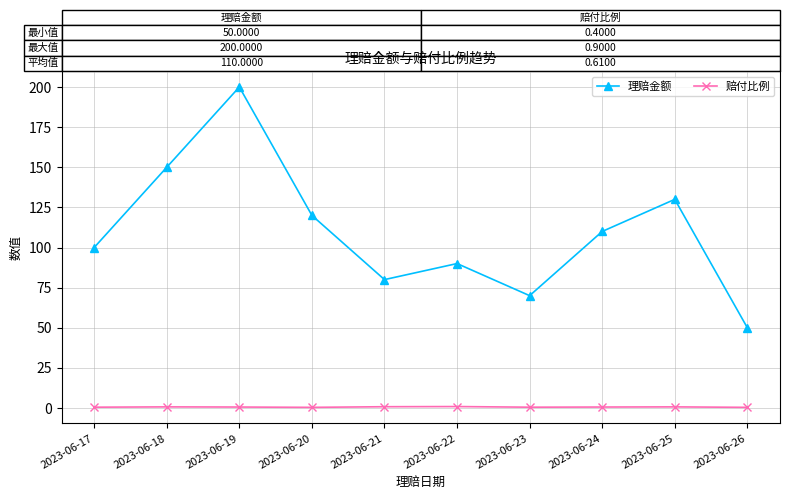

True or false: 理赔金额 has a value of 70.0 at 2023-06-23.

True